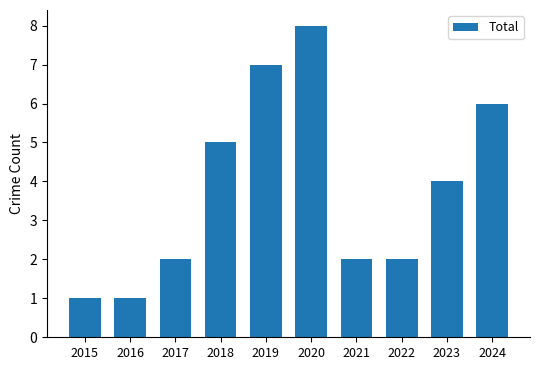

What is the maximum value shown in the chart?

8